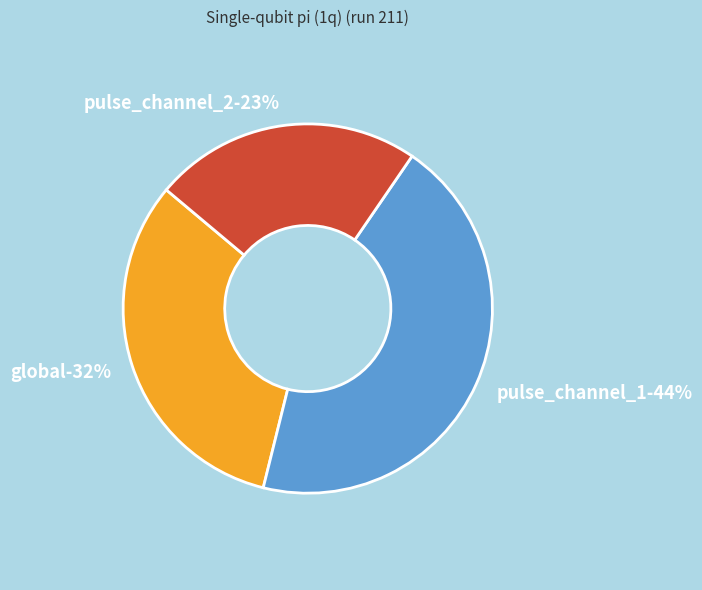

Is there any slice that represents more than half of the pie?

No